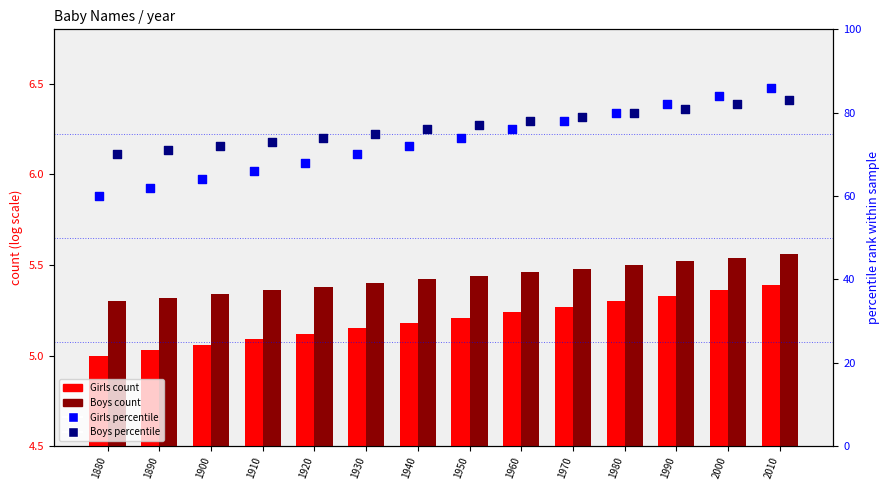

At how many categories does at least one series exceed 69?

14